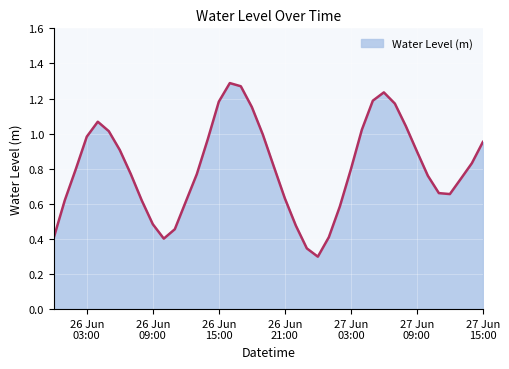

How many lines are shown in the chart?

1